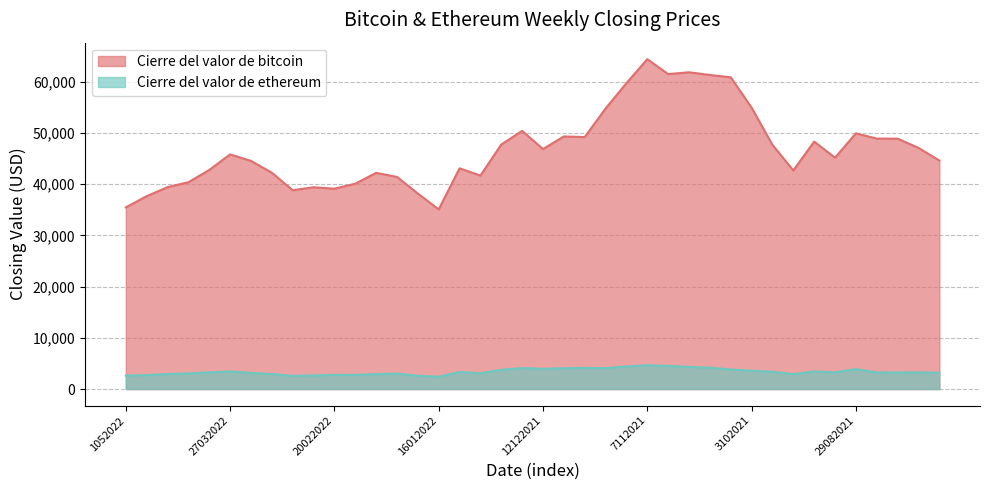

What is the difference between the second highest and minimum values in the Cierre del valor de ethereum series?

2104.8